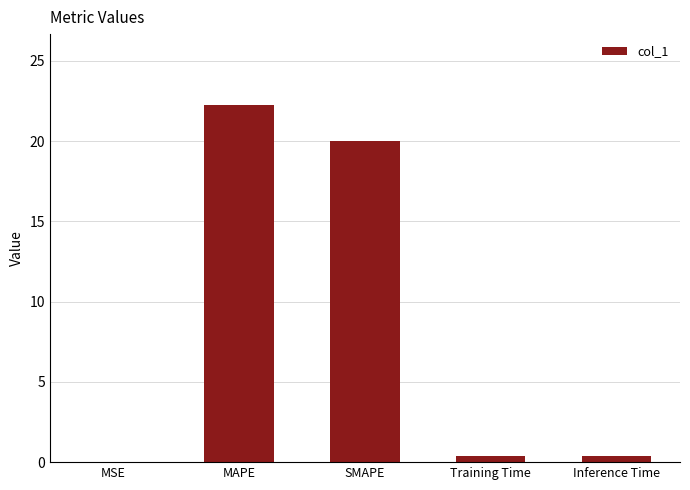

Which category has the highest value across all series?

MAPE